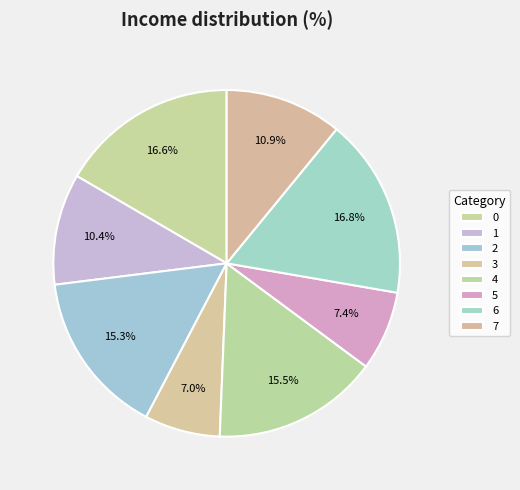

To the nearest percent, what is the difference between the largest and smallest slice percentages?

10%